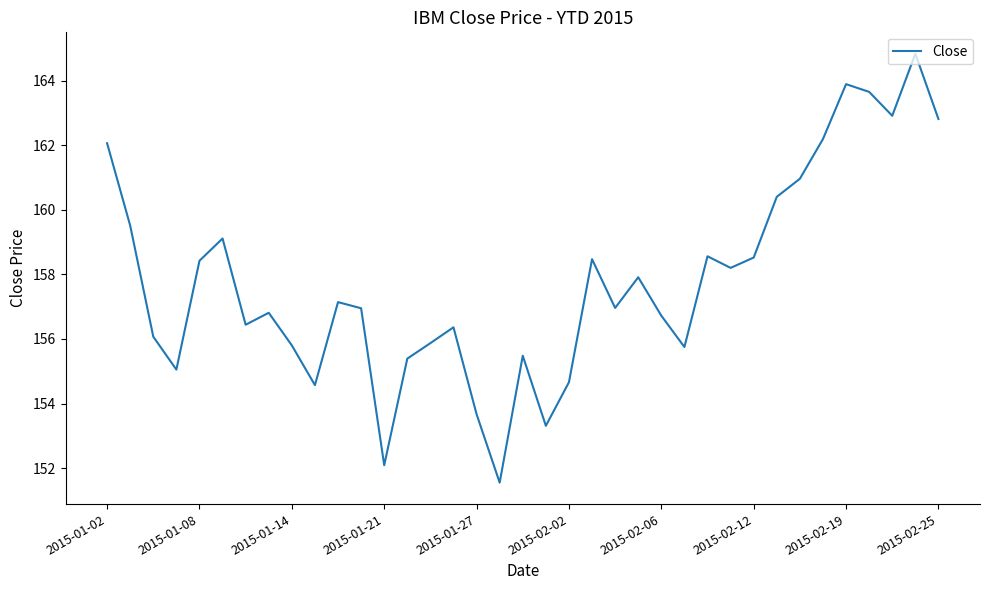

What is the difference between the maximum and minimum values?

13.3